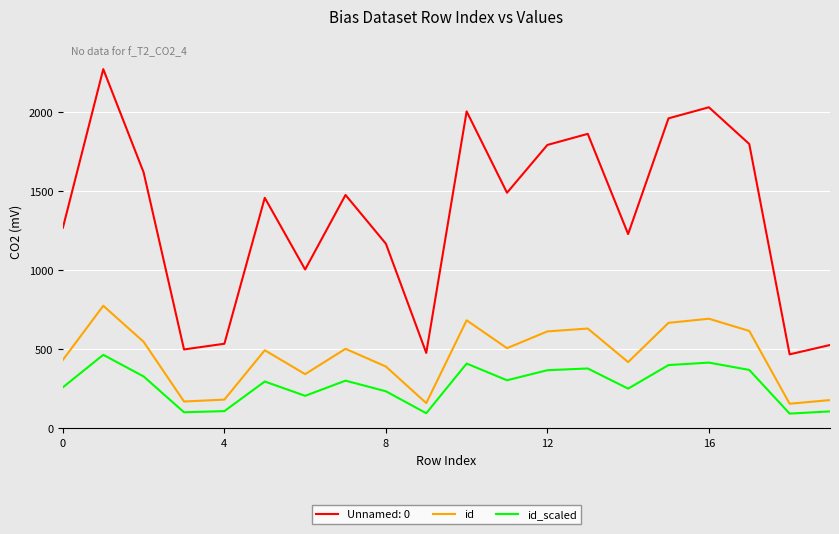

List the series in order of their peak value, highest first.

Unnamed: 0, id, id_scaled